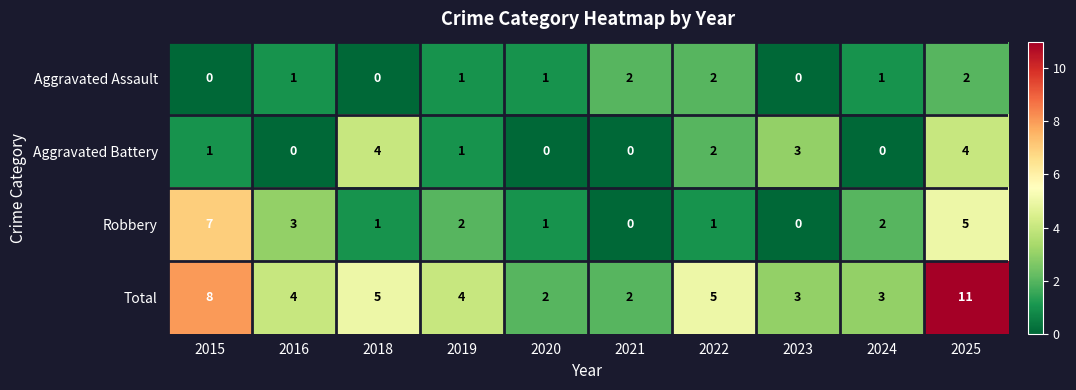

What is the sum of all Aggravated Battery values?

15